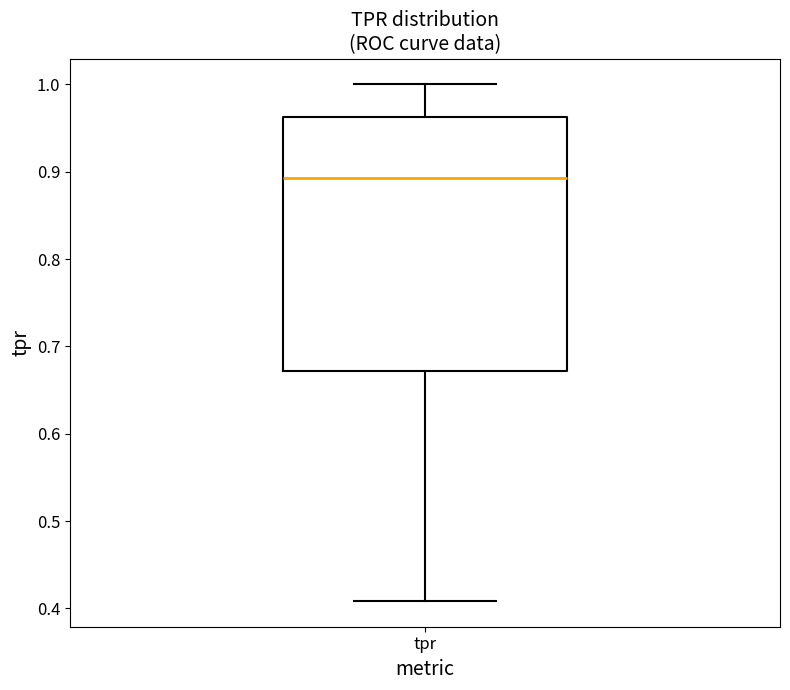

Transcribe this box plot: give where the median line is, the range the box spans, and where the two whiskers end, as read against the y-axis. The values are not printed on the chart, so give them approximately, as read against the axis.

median 0.89, box 0.67 to 0.96, whiskers 0.41 to 1.00